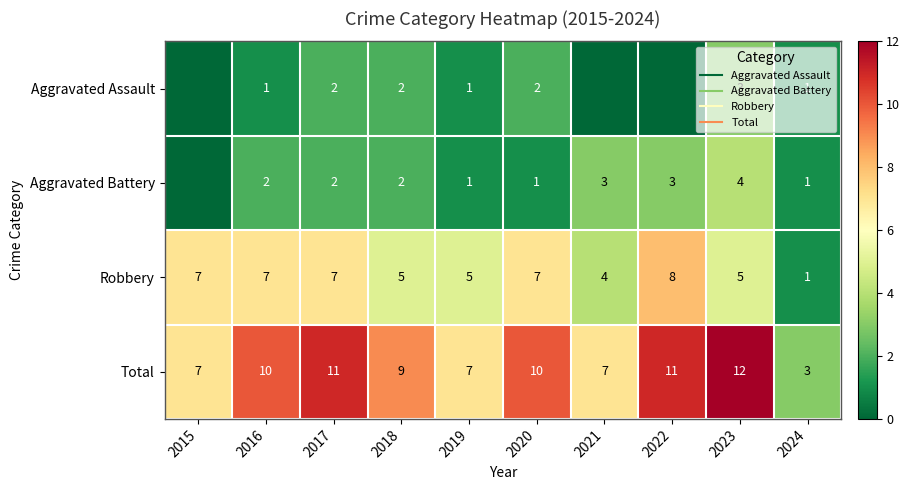

Which series has the largest total across all categories?

Total